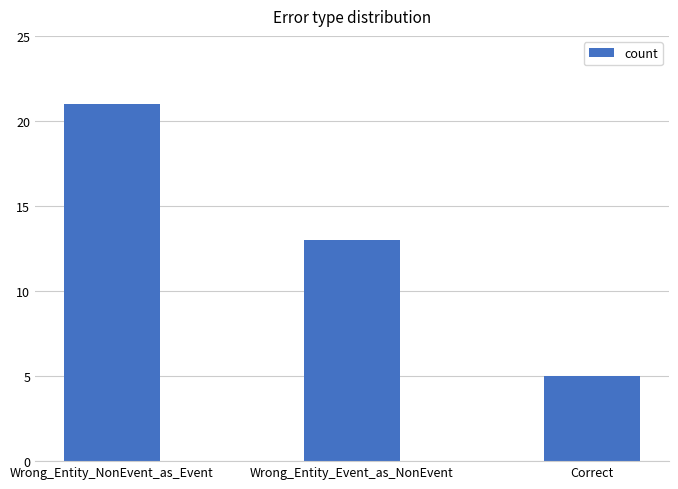

The chart shows a value of 3 at Wrong_Entity_Event_as_NonEvent. True or false?

False